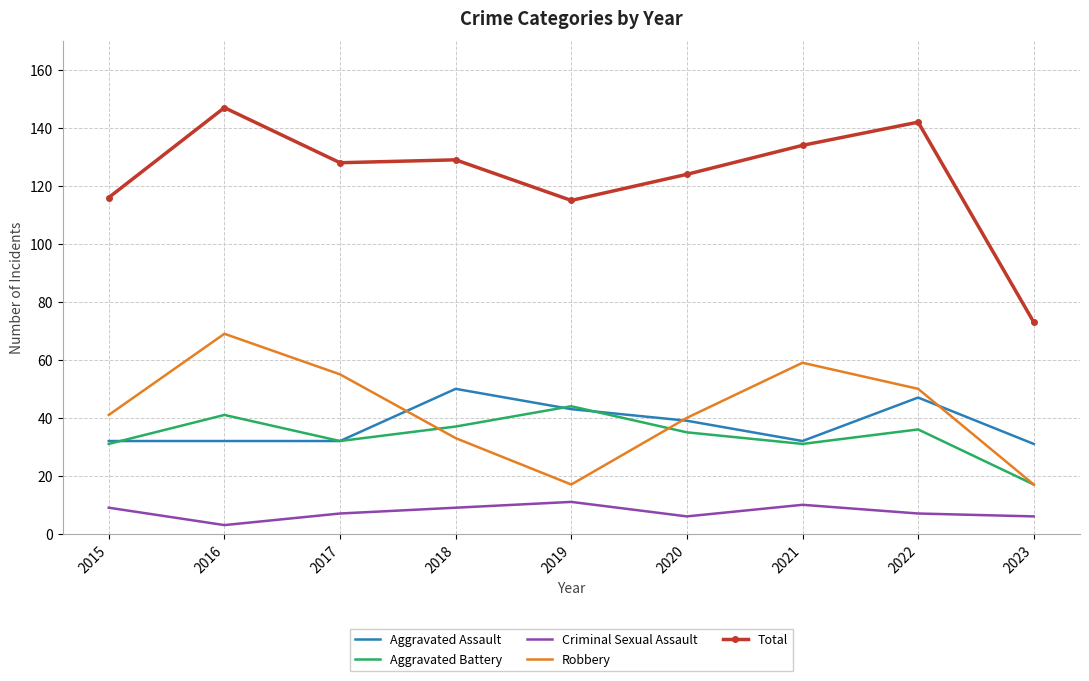

What is the average value of the Aggravated Battery series?

34